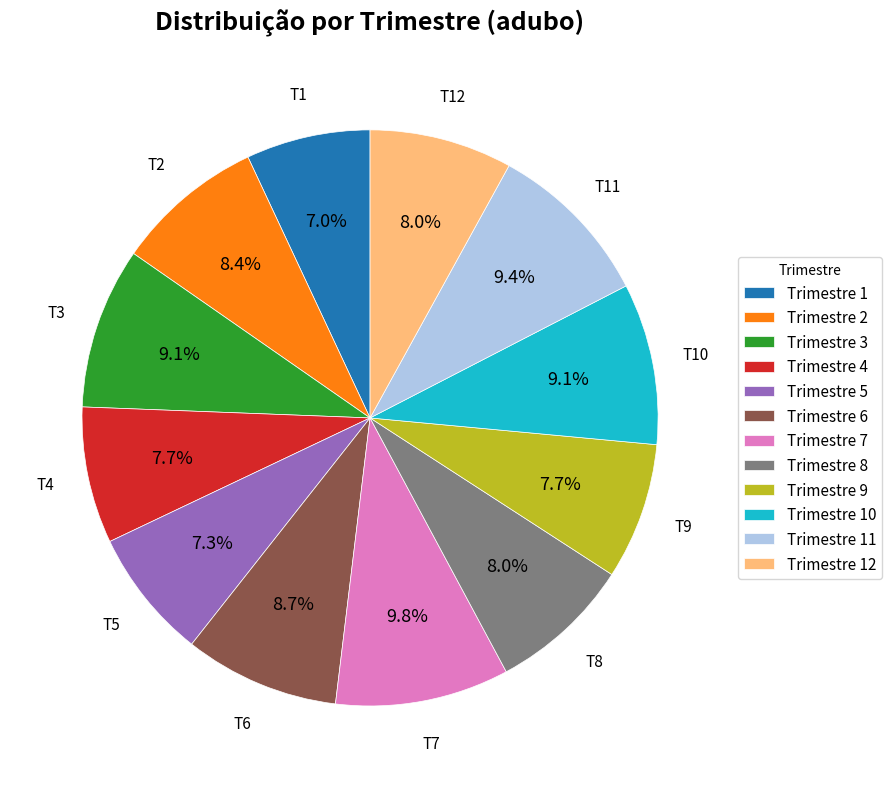

Is the sum of Trimestre 9 and Trimestre 8 greater than half?

No